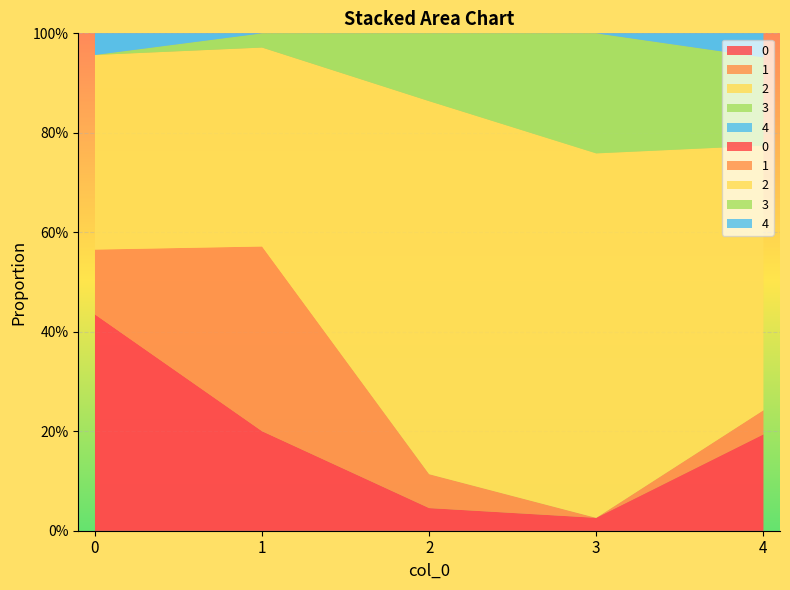

Reading left to right, transcribe all the data shown in this chart.

0: 0.4	0.2	0.0	0.0	0.2
1: 0.1	0.4	0.1	0.0	0.0
2: 0.4	0.4	0.8	0.7	0.5
3: 0.0	0.0	0.1	0.2	0.2
4: 0.0	0.0	0.0	0.0	0.0